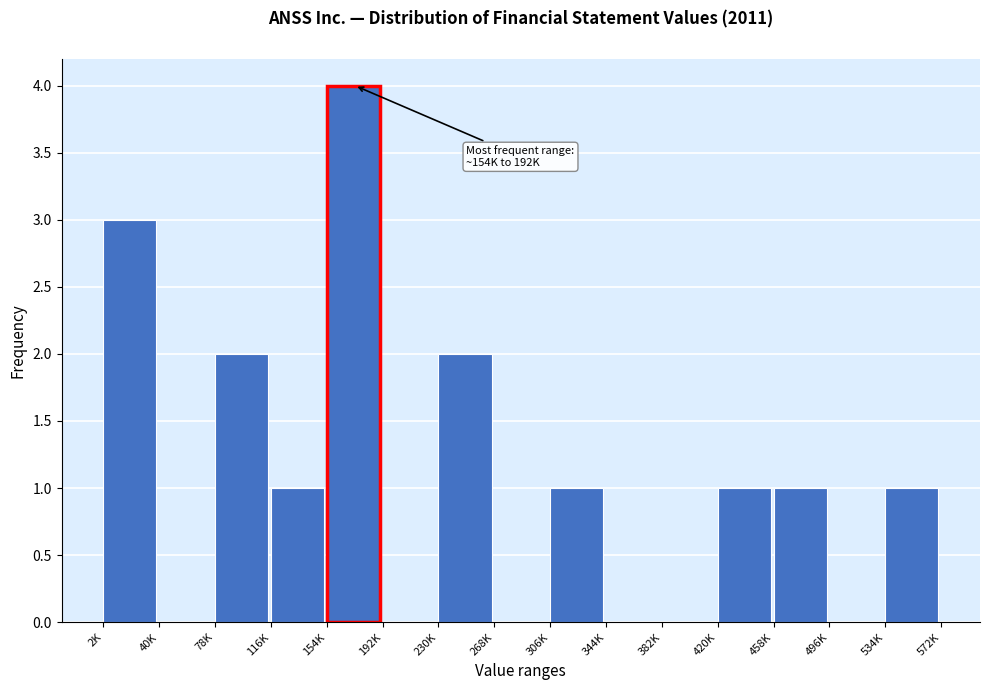

Reading left to right, what are all the values shown in this chart?

2K=3	40K=0	78K=2	116K=1	154K=4	192K=0	230K=2	268K=0	306K=1	344K=0	382K=0	420K=1	458K=1	496K=0	534K=1